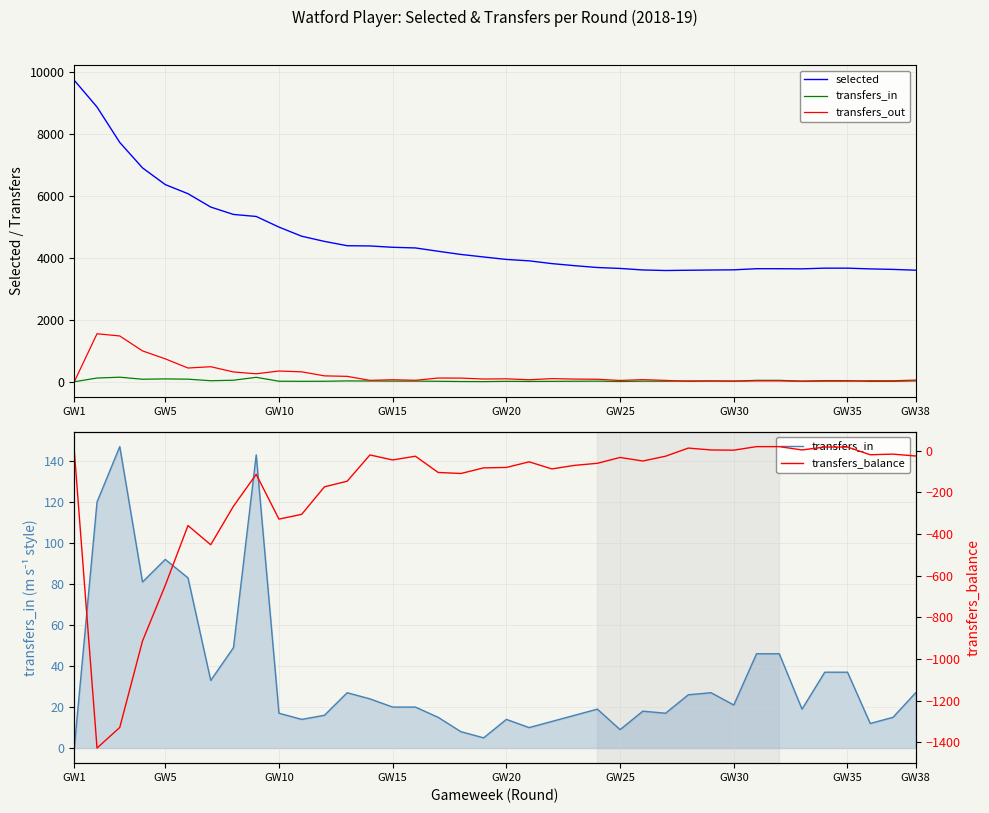

What is the value of the transfers_balance point at the 9th from the left?

-114